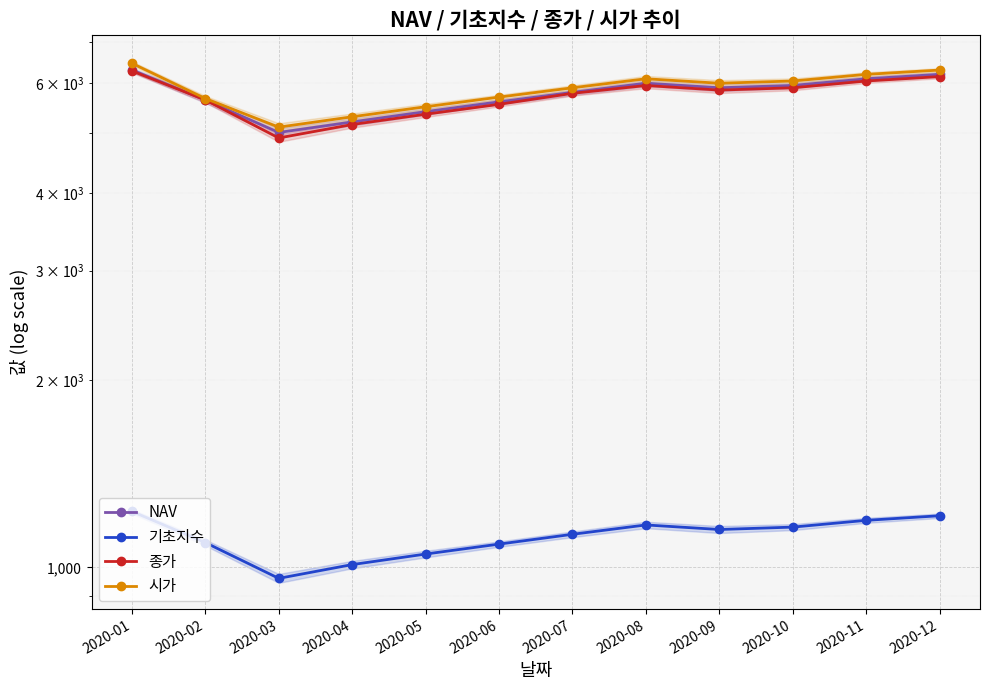

The NAV series shows 5637.7 at 2020-02. True or false?

True